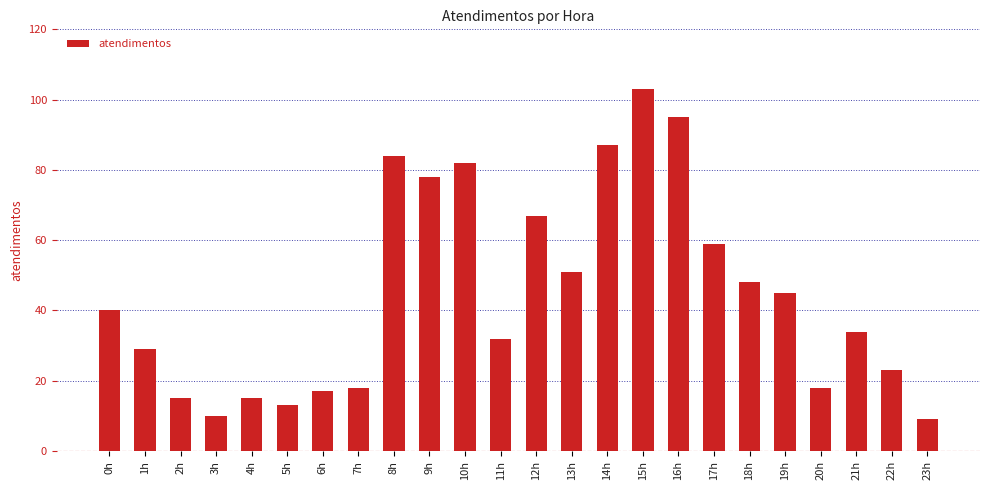

What is the difference between the maximum and minimum values?

94